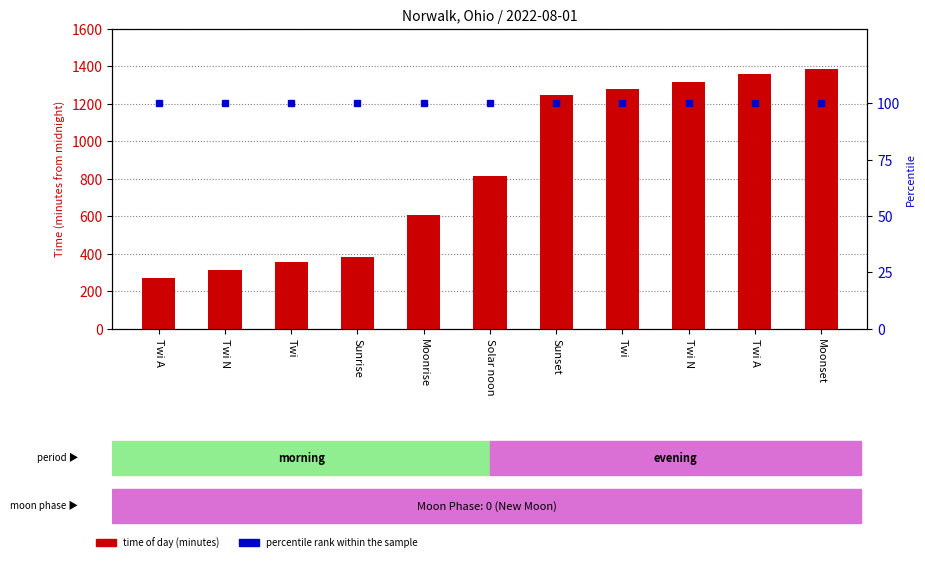

Where is time of day (minutes) nearest to the value 829?

Solar noon